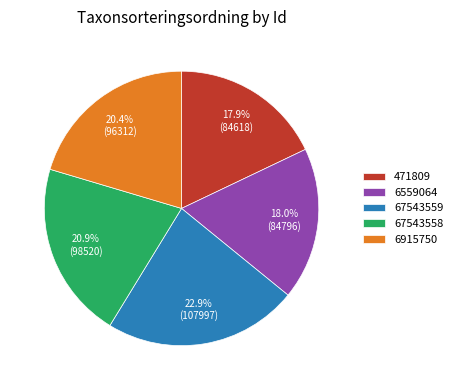

What is the ratio of the value at 6915750 to the value at 67543559?

0.9